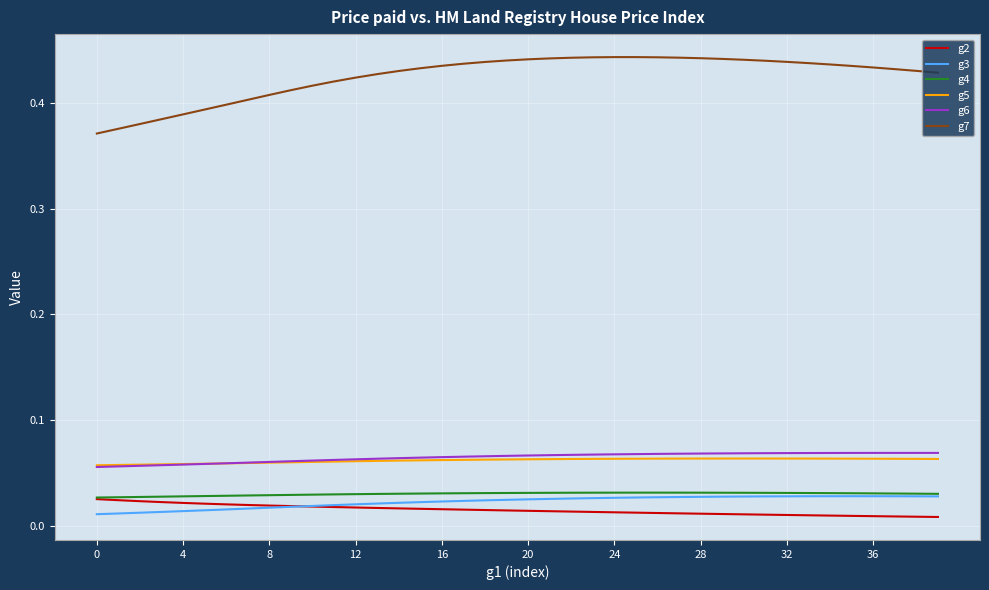

True or false: g4 and g5 cross at least once.

False